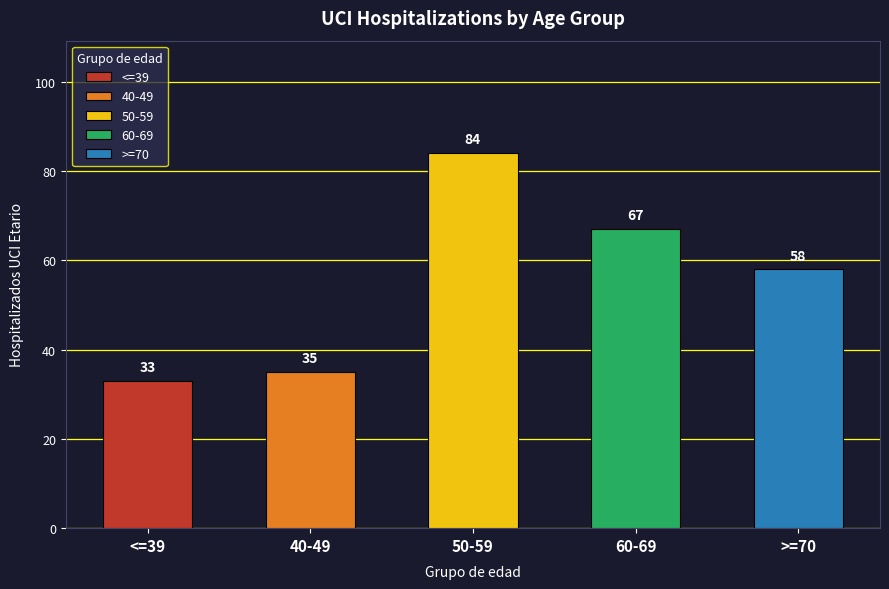

Which series has the largest total across all categories?

50-59